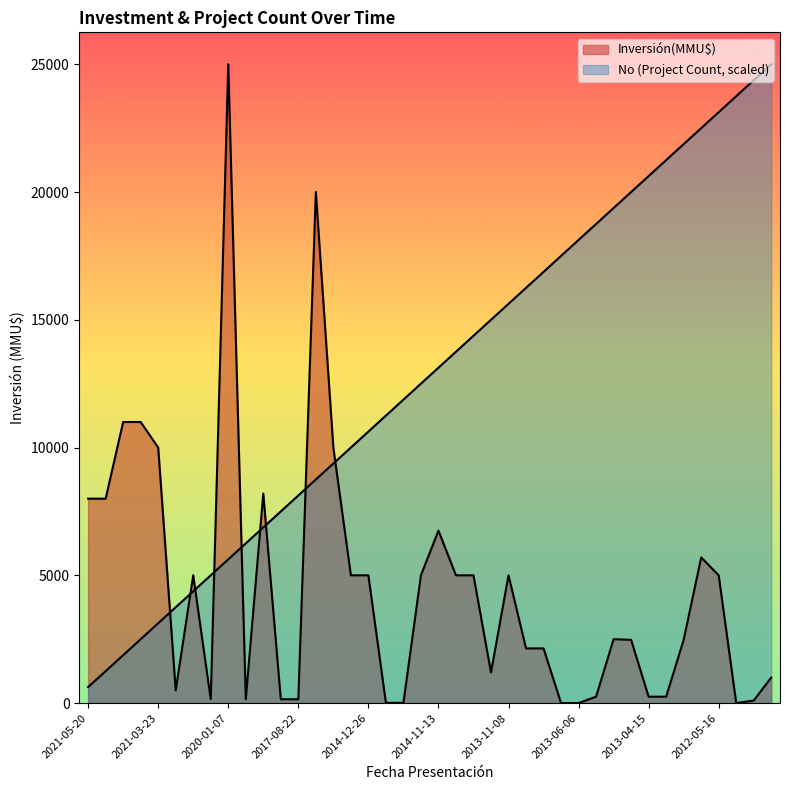

True or false: No has a value of 6875.0 at 2019-04-22.

True